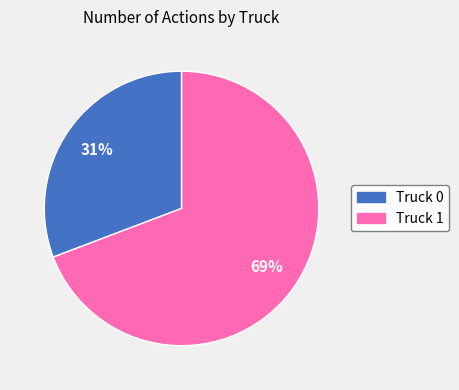

Count the number of slices in the pie.

2